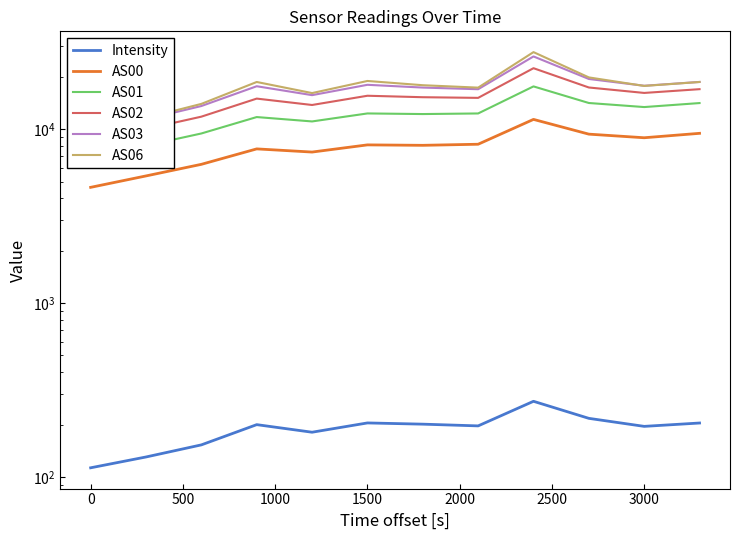

List the series in order of their peak value, highest first.

AS06, AS03, AS02, AS01, AS00, Intensity